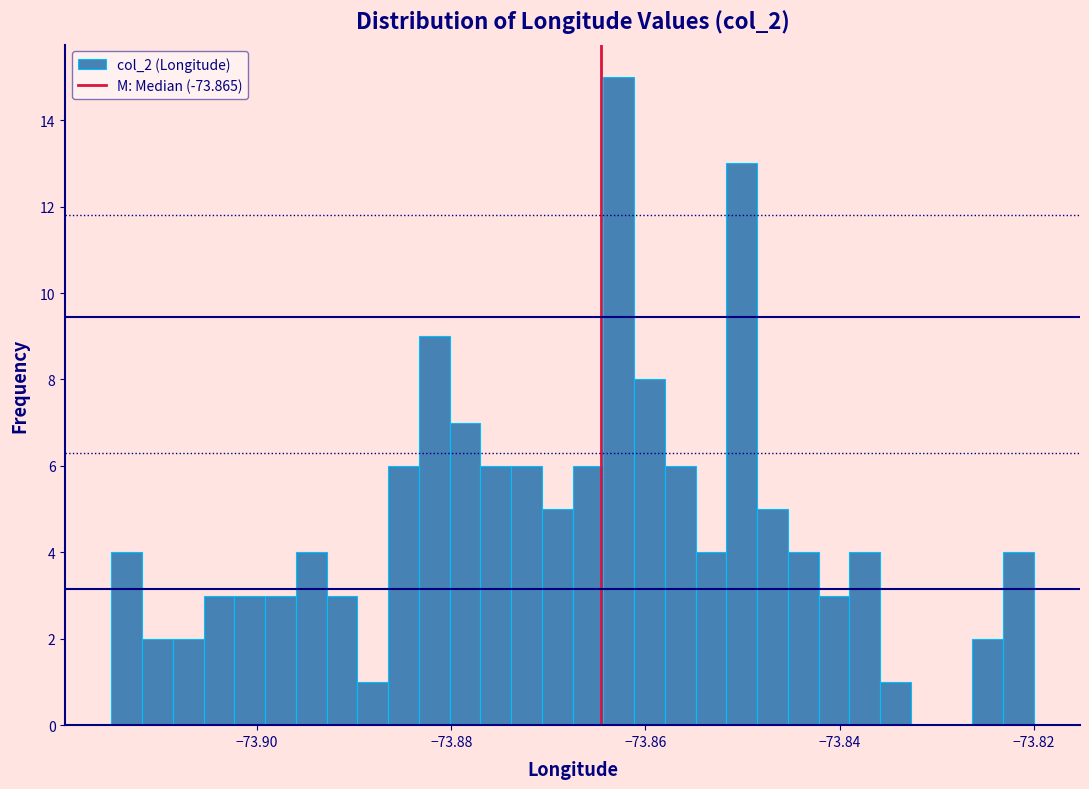

Around what value on the x-axis is the tallest bar? Give the approximate position of its centre, as read against the axis.

-73.862